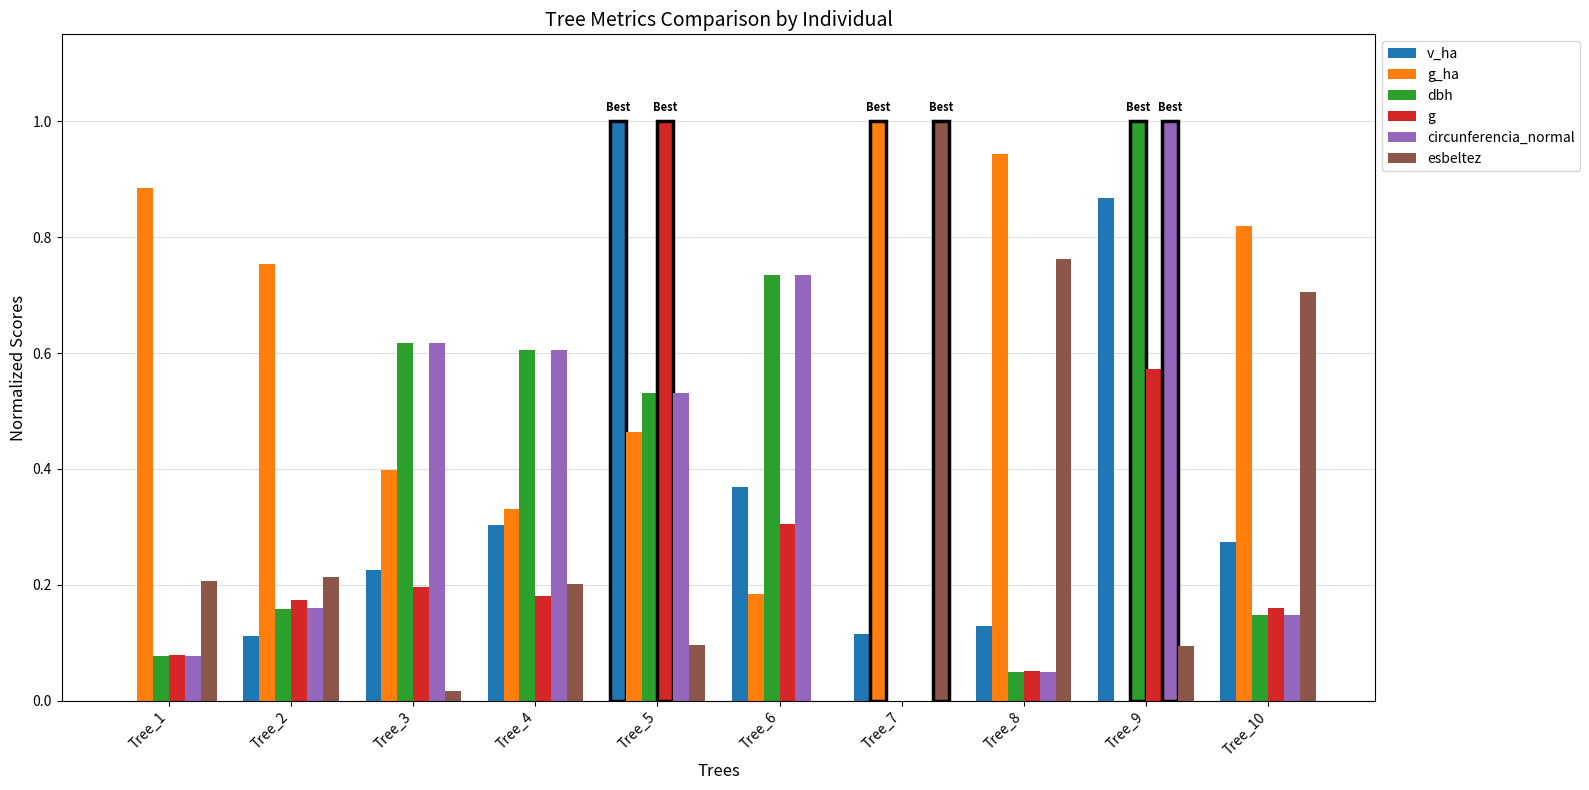

What is the sum of all v_ha values?

3.4